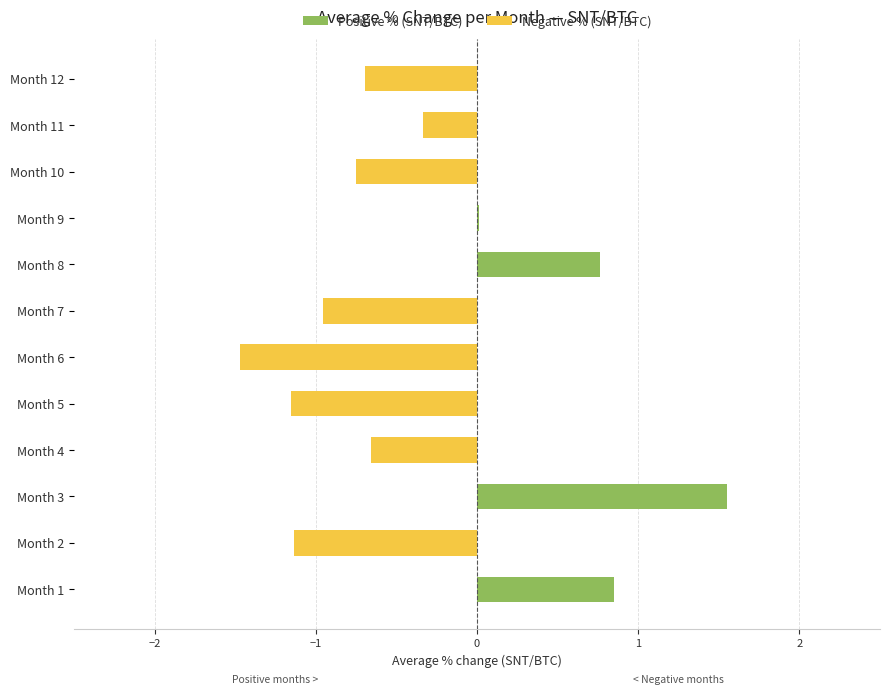

What is the average value of the Positive % (SNT/BTC) series?

0.3